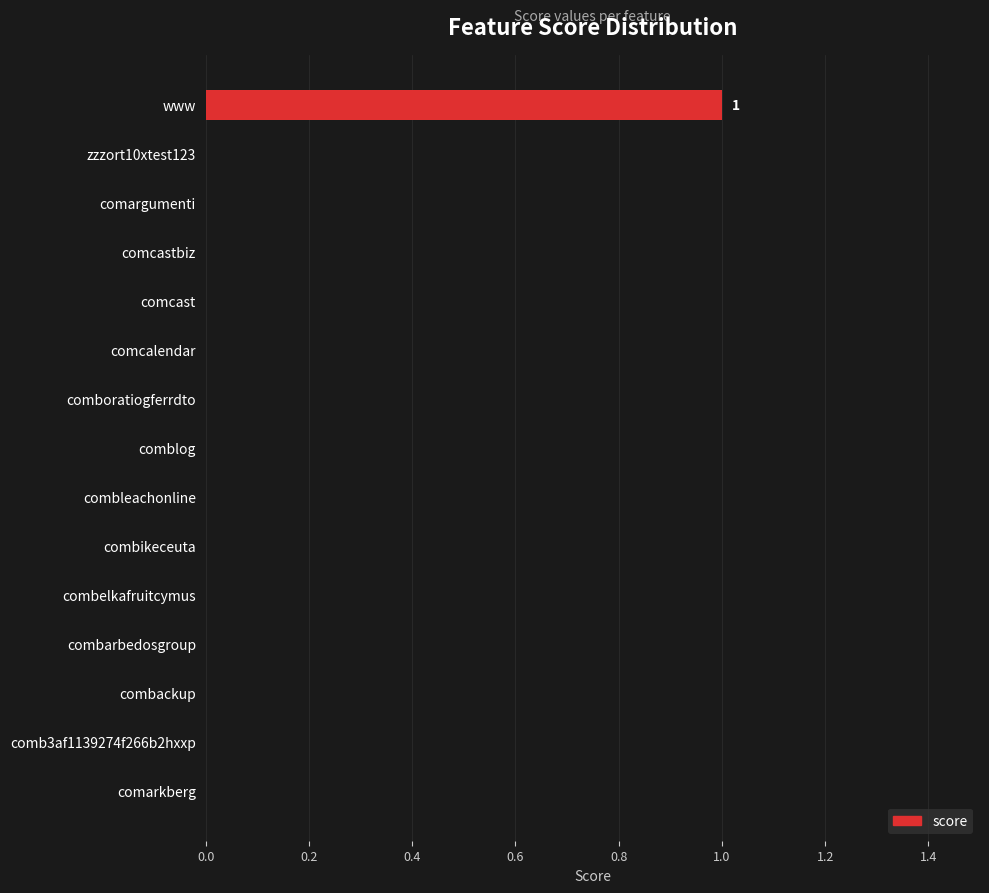

True or false: the data shows 0 at comcastbiz.

True